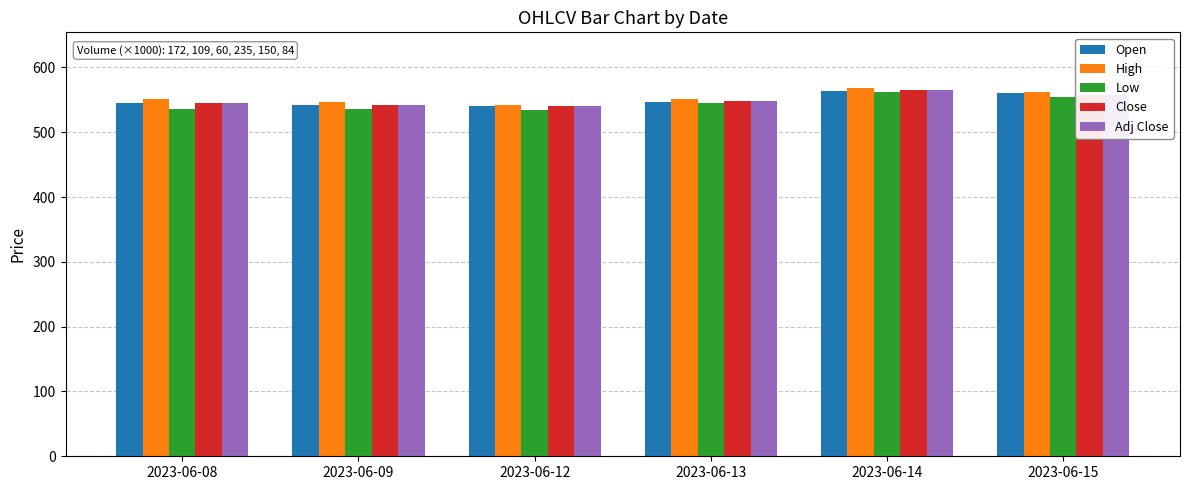

What is the greatest value displayed?

568.8